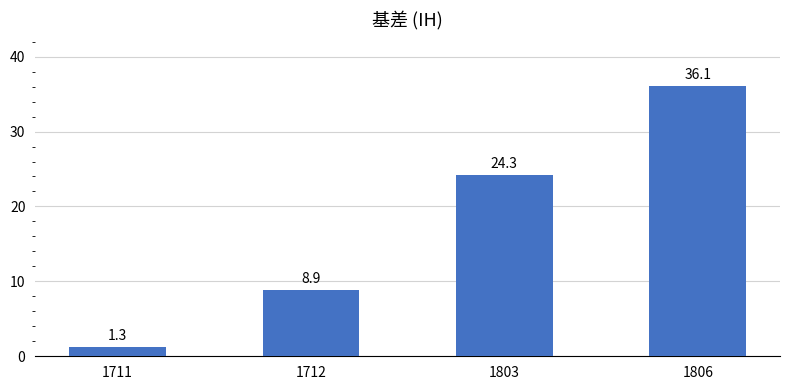

What is the difference between the maximum and minimum values?

34.8